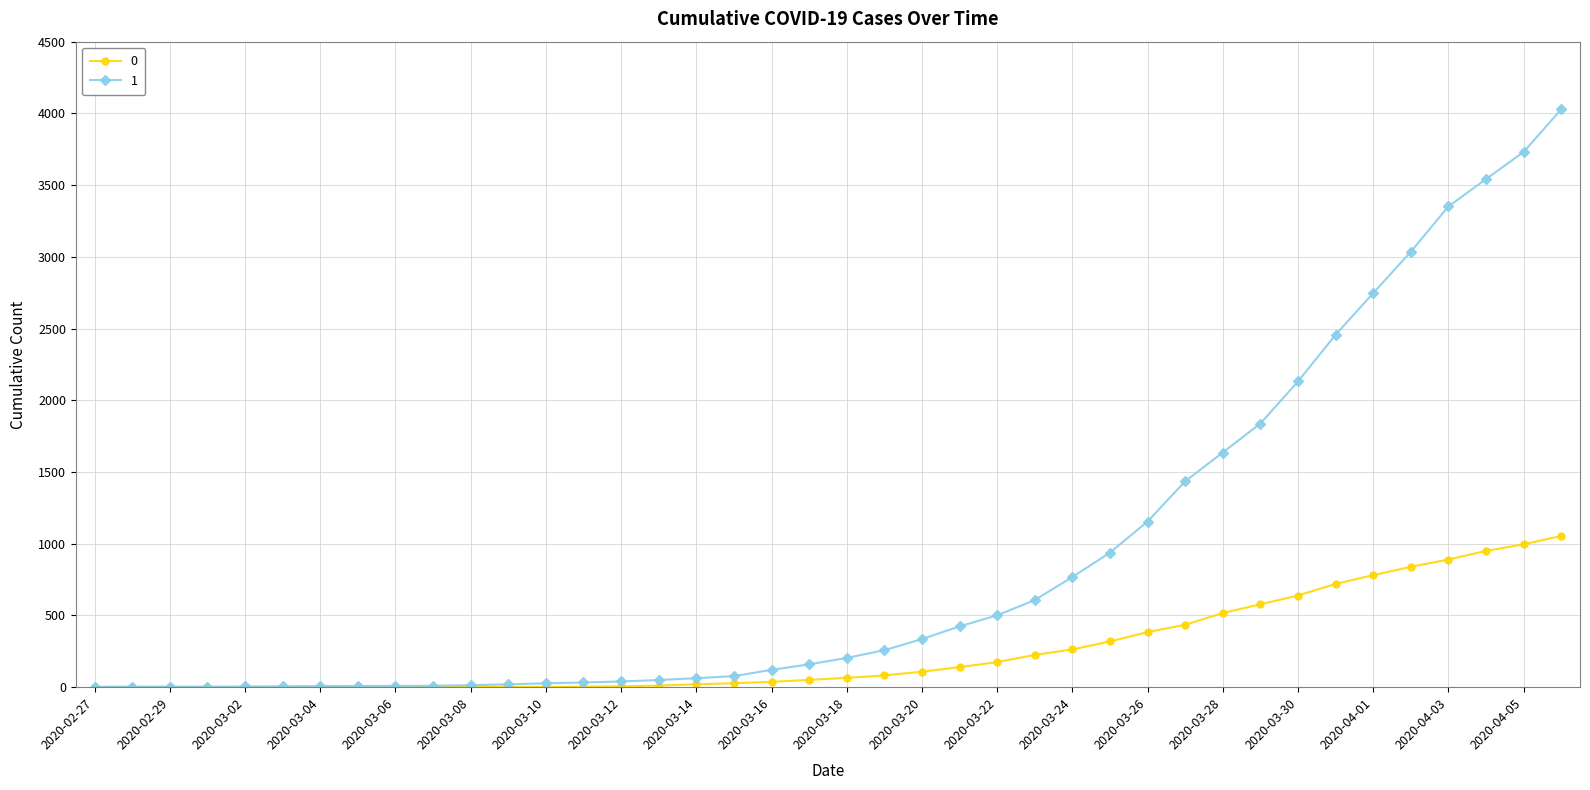

Which series has the largest range (max minus min)?

1